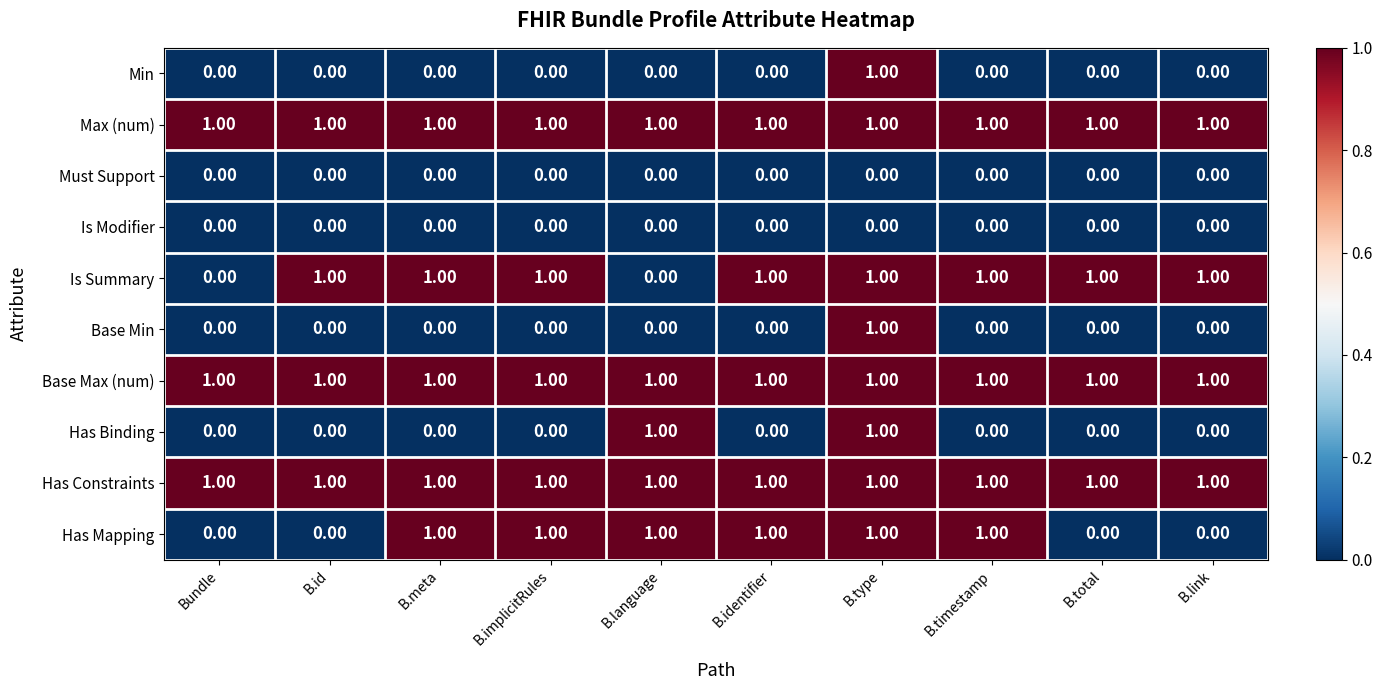

Which category has the highest value in the Min series?

B.type